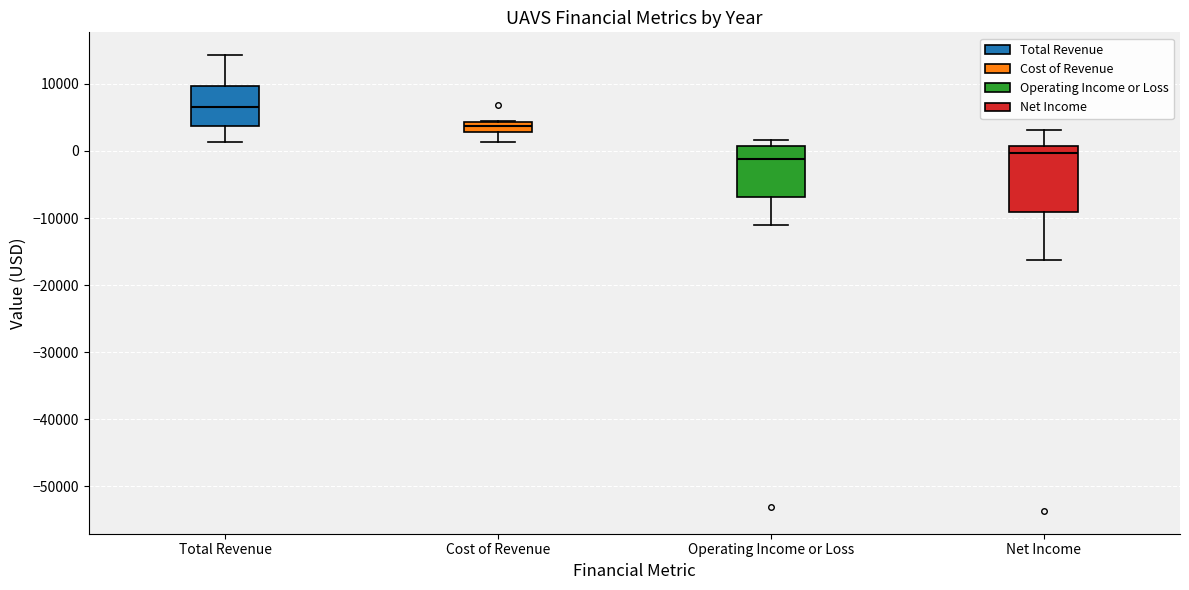

Which box is the tallest, from its lower edge to its upper edge?

Net Income